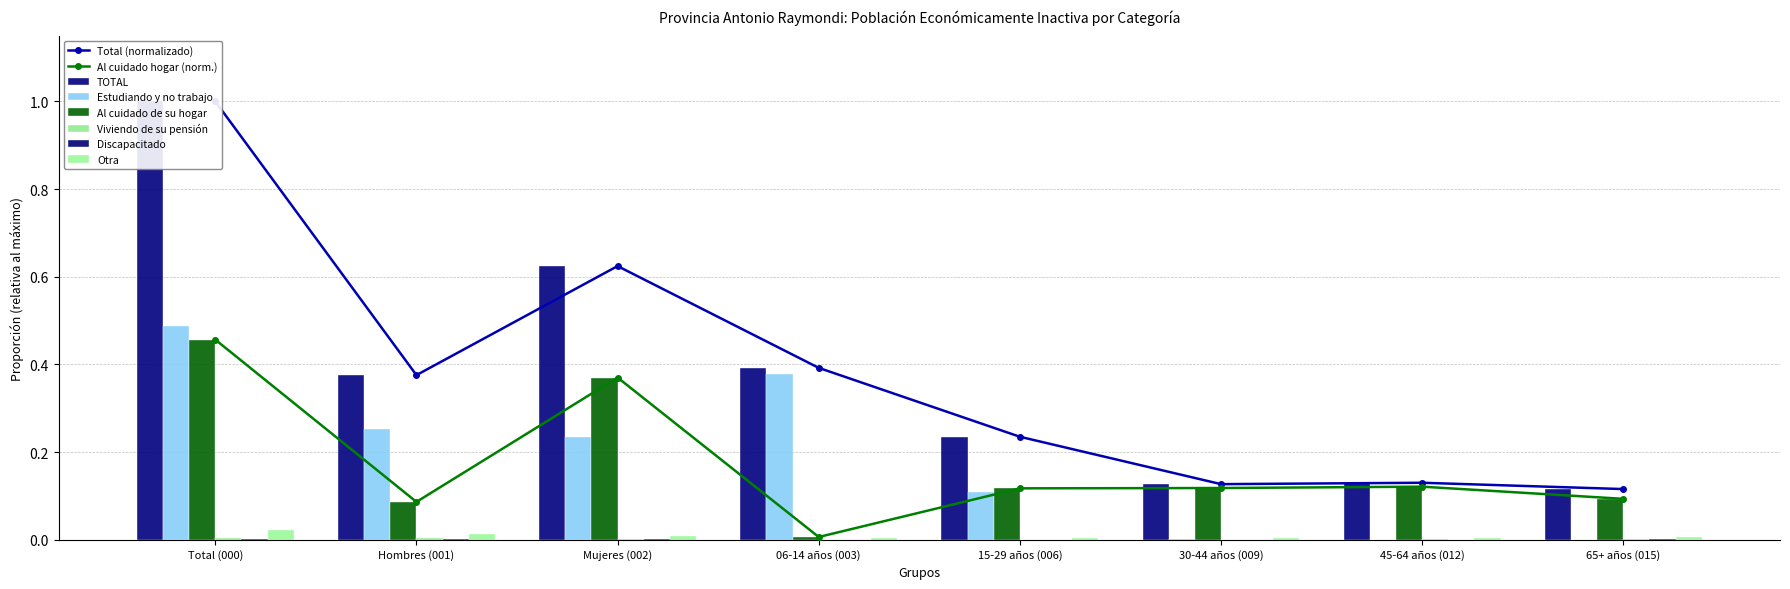

What is the label of the 5th bar from the right?

06-14 años (003)